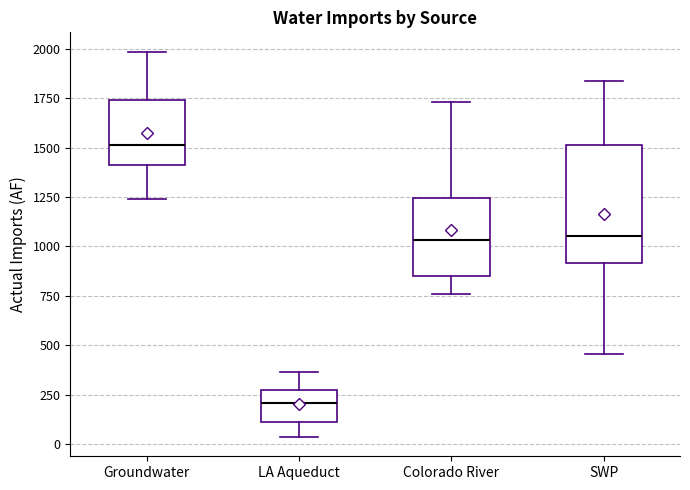

Reading left to right, transcribe this box plot: for each box, give where its median line is, the range the box spans, and where its two whiskers end, as read against the y-axis. The values are not printed on the chart, so give them approximately, as read against the axis.

Groundwater: median 1500, box 1400 to 1750, whiskers 1250 to 2000
LA Aqueduct: median 200, box 100 to 250, whiskers 50 to 350
Colorado River: median 1050, box 850 to 1250, whiskers 750 to 1750
SWP: median 1050, box 900 to 1500, whiskers 450 to 1850